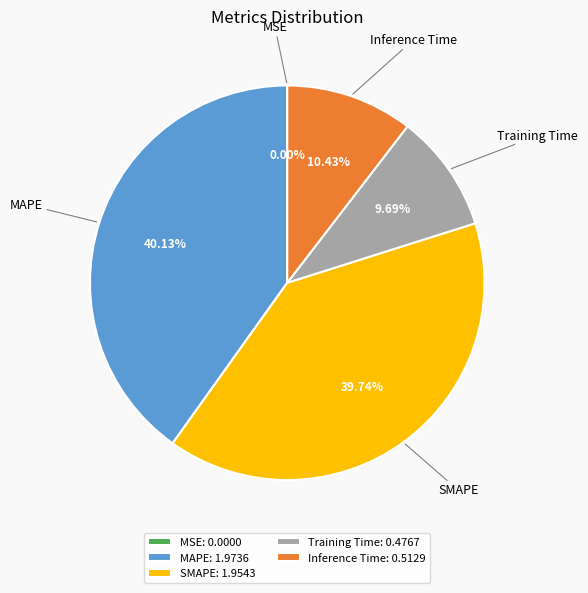

Between SMAPE and Training Time, which is larger?

SMAPE